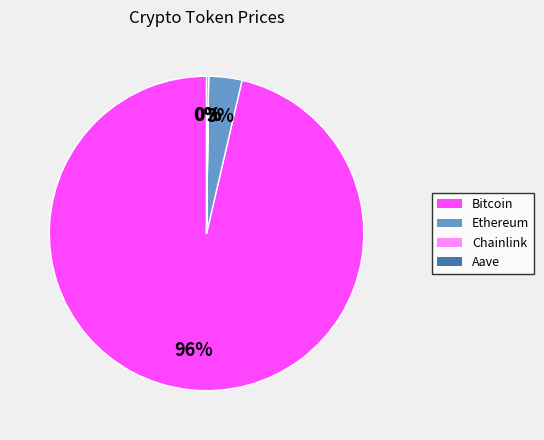

What percentage is the Ethereum slice, to the nearest percent?

3%